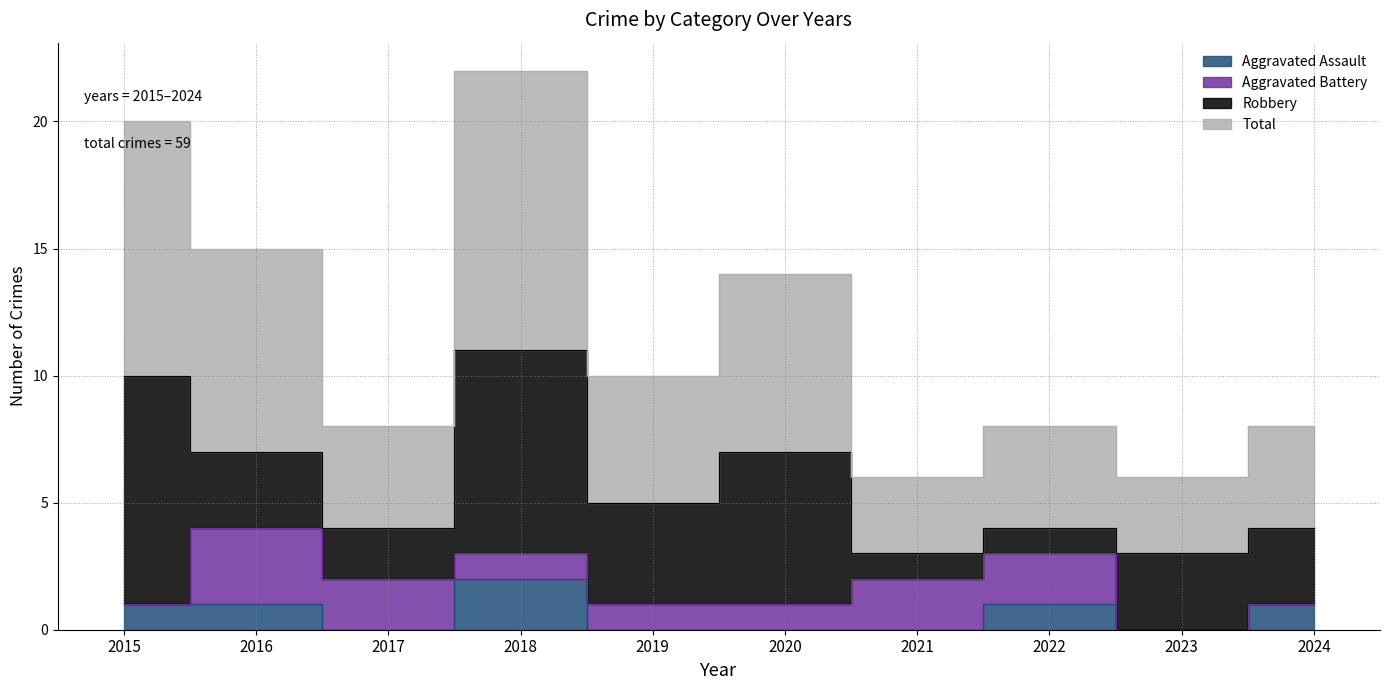

Where is Aggravated Assault nearest to the value 1?

2015